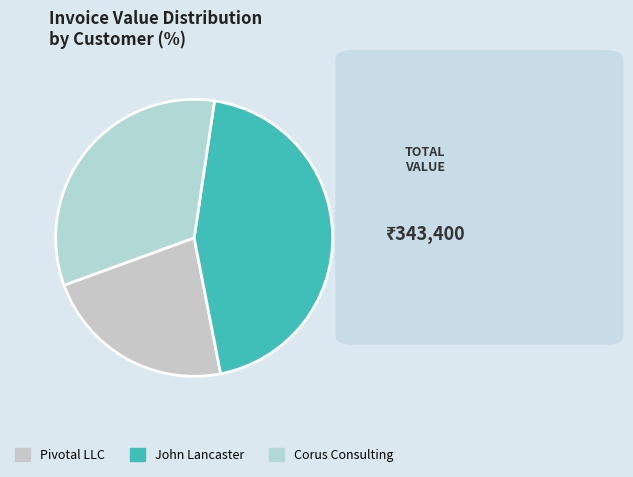

What is the smallest slice in the pie chart?

Pivotal LLC